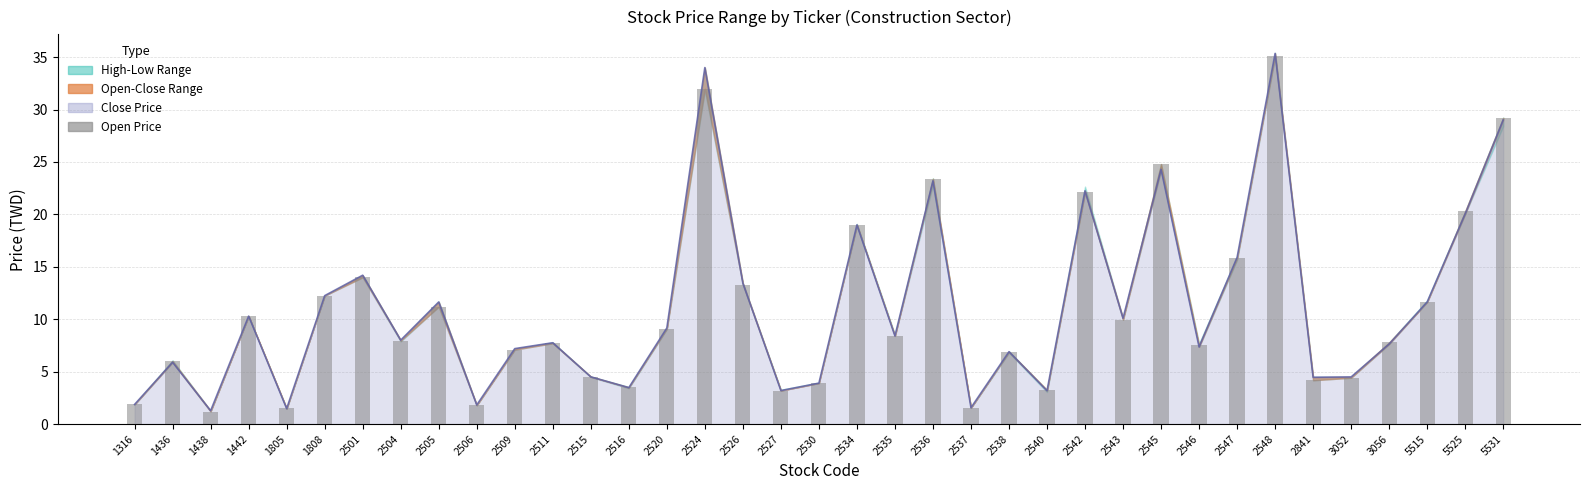

What is the sum of the values at 3052 and 2515?

8.9